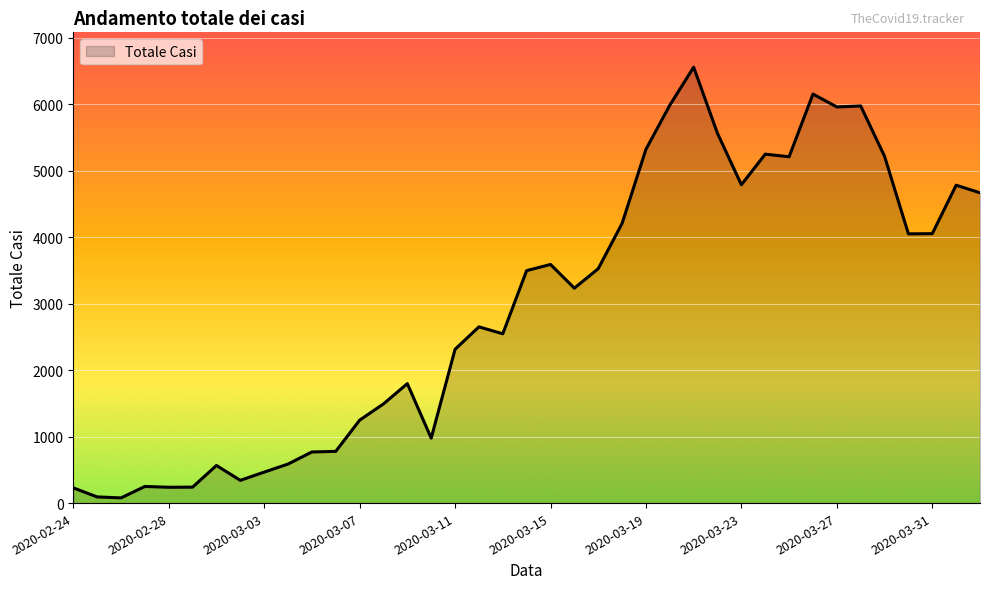

What is the greatest value displayed?

6557